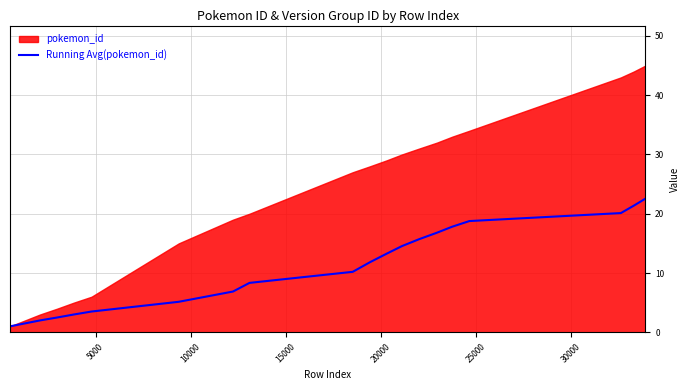

What is the maximum value for Running Avg(pokemon_id)?

22.6